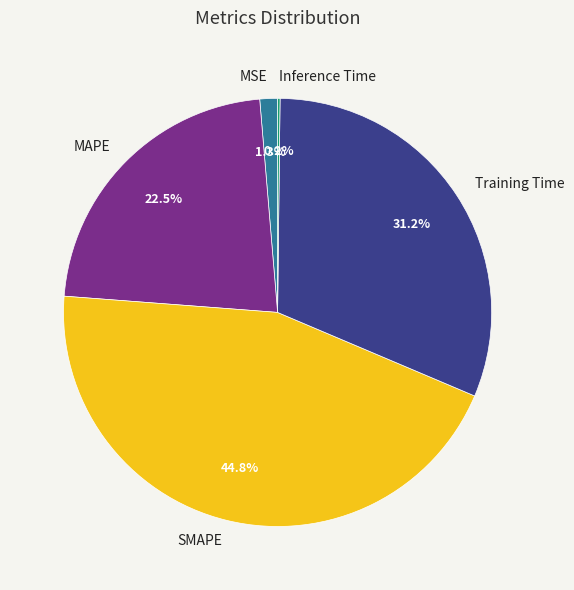

Does Training Time account for over 50% of the chart?

No